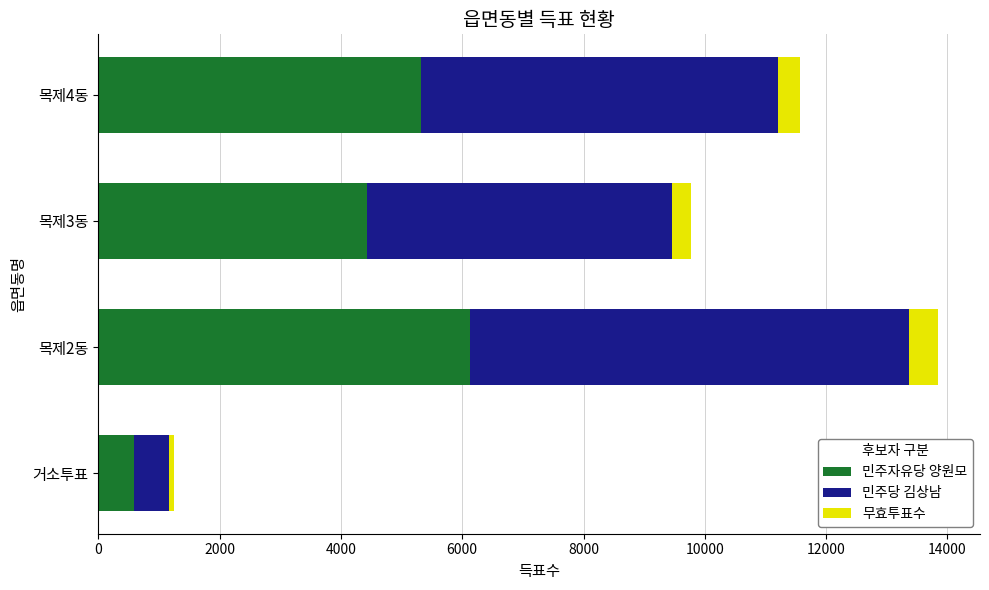

At which label does 민주자유당 양원모 reach its minimum?

거소투표